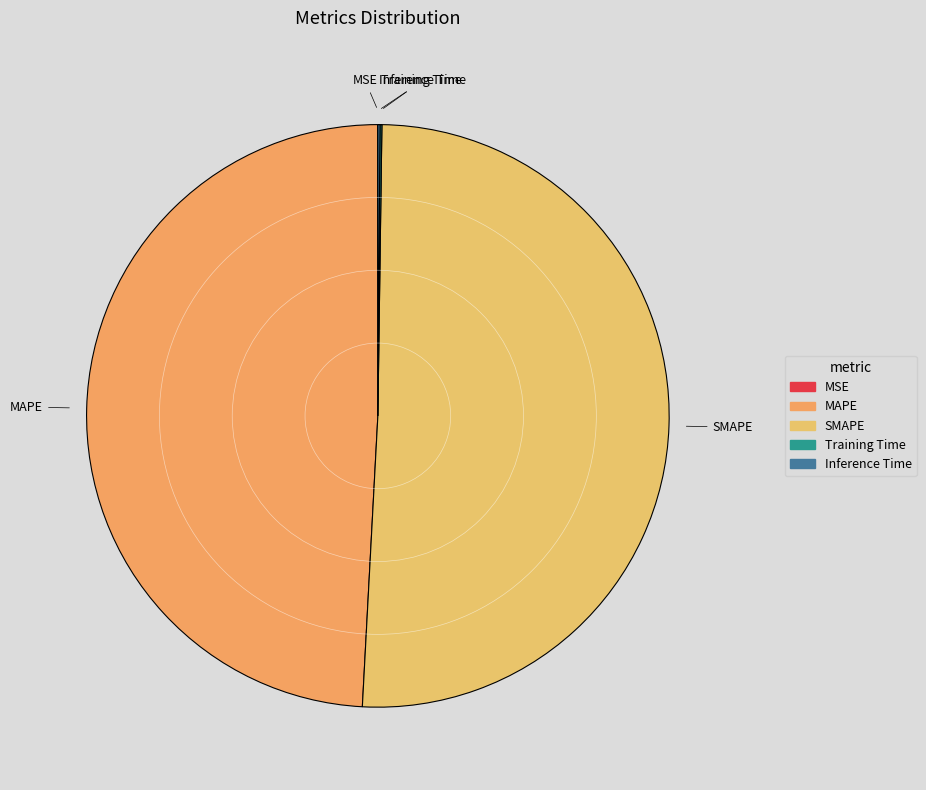

True or false: MAPE accounts for 41% of the total.

False